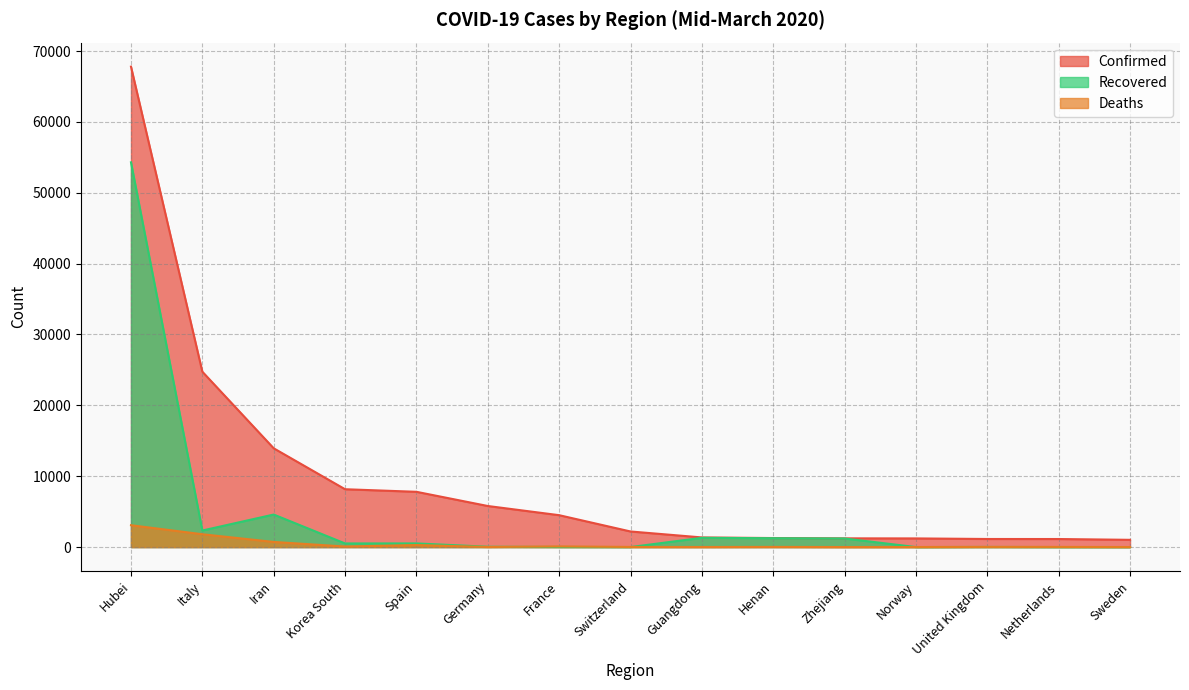

True or false: Deaths and Recovered cross at least once.

True